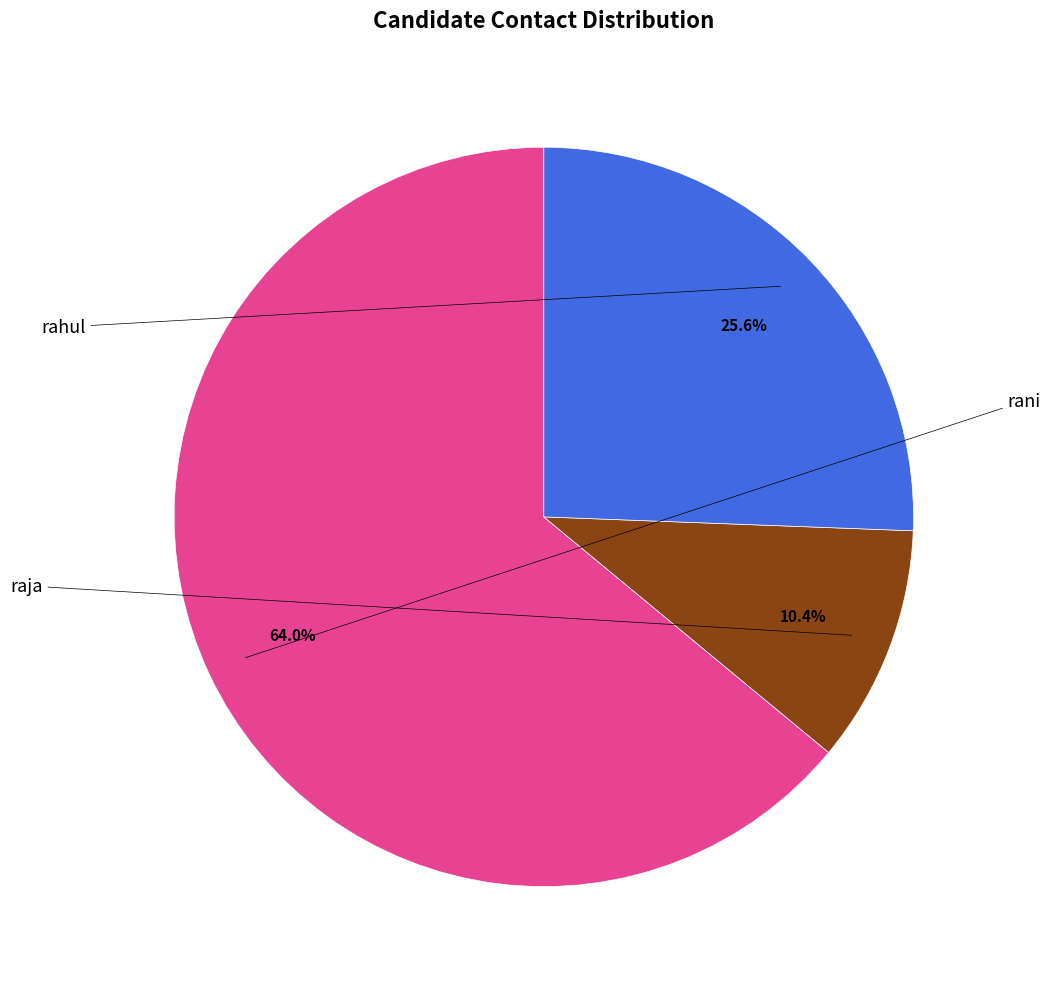

Is there a majority slice in this chart?

Yes